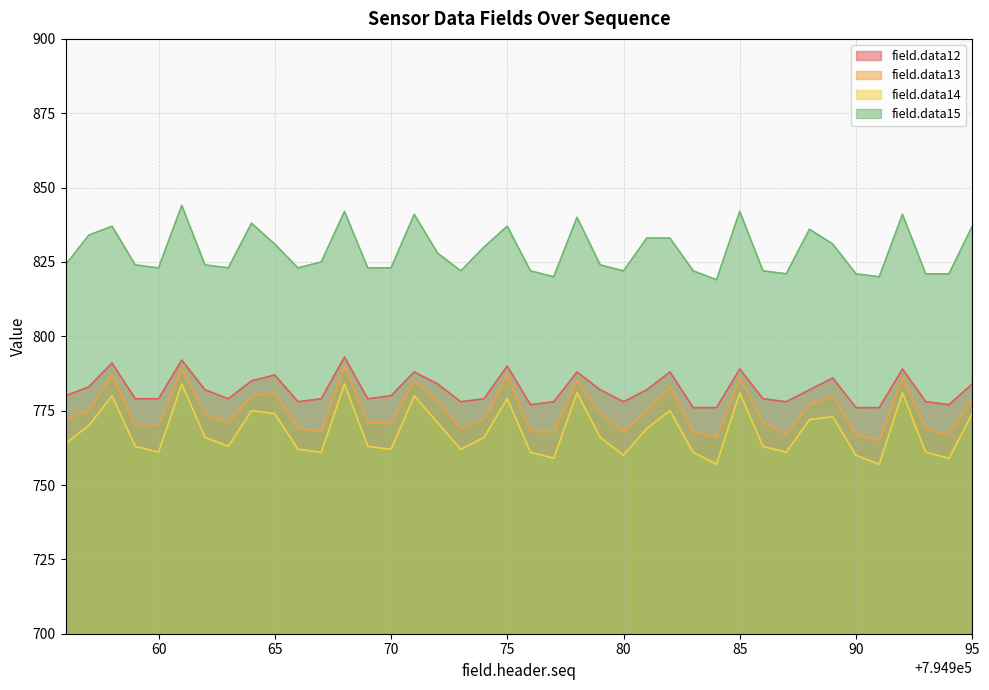

List the series in order of their peak value, lowest first.

field.data14, field.data13, field.data12, field.data15